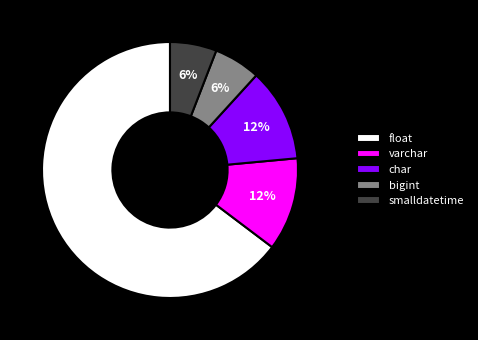

To the nearest percent, what percentage of the pie is bigint?

6%